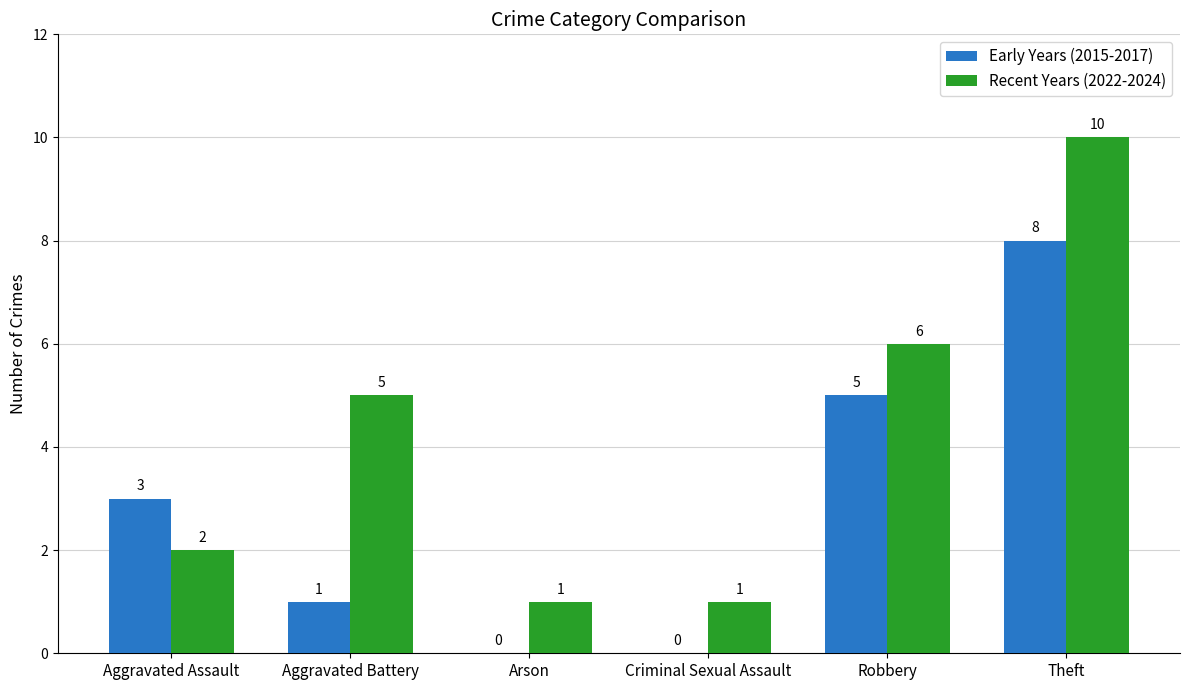

What is the sum of all Early Years (2015-2017) values?

17